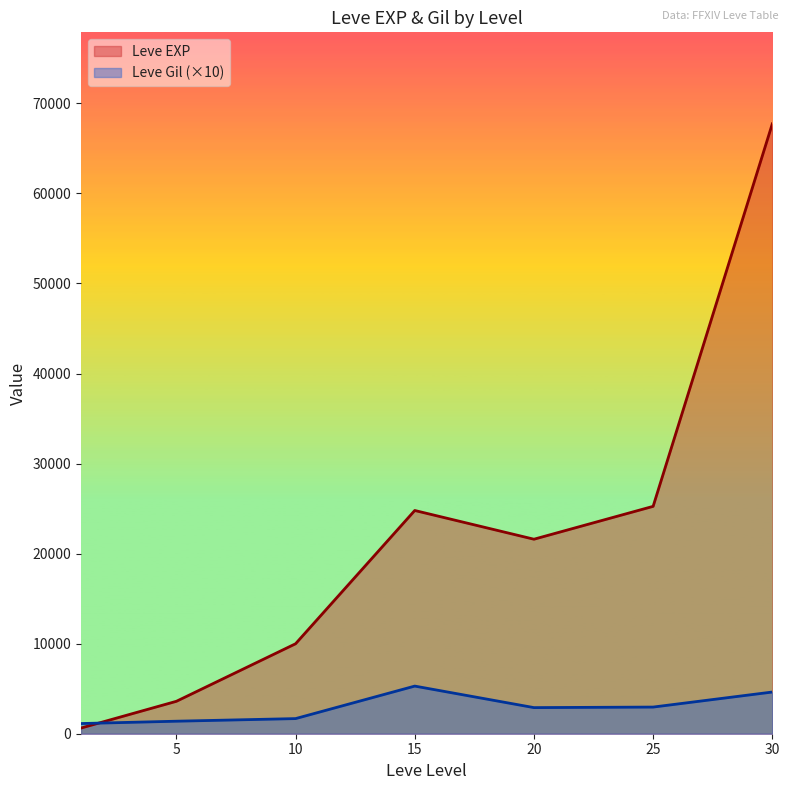

Which series has the largest range (max minus min)?

Leve EXP